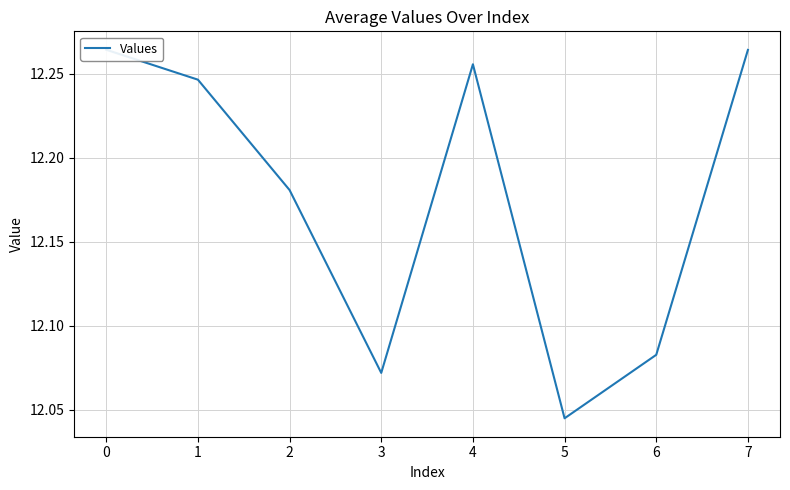

What is the average value?

12.2